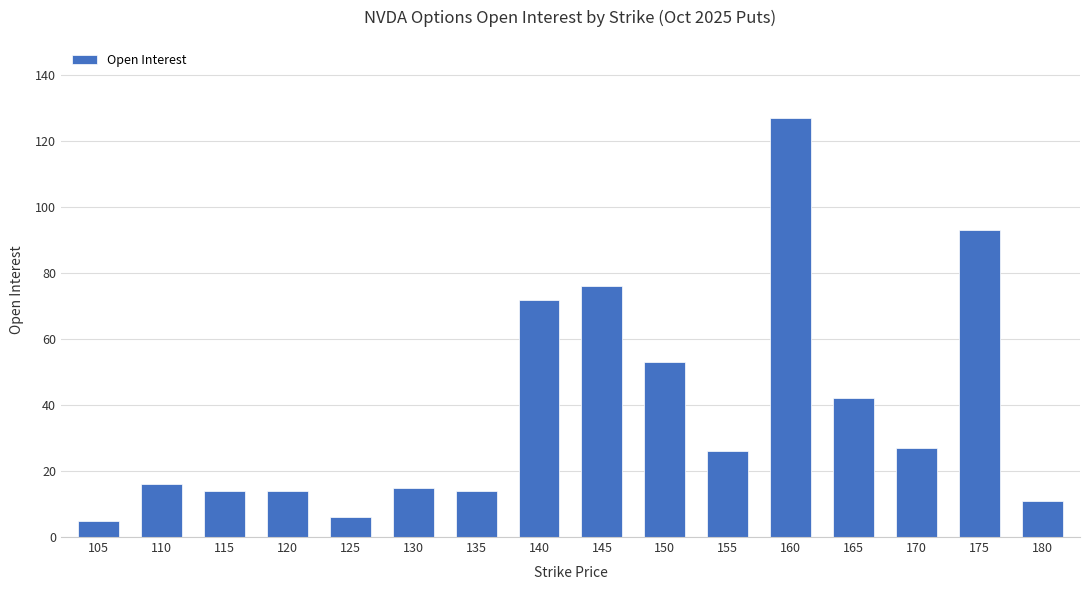

Is it true that the value at 145 is 117?

False